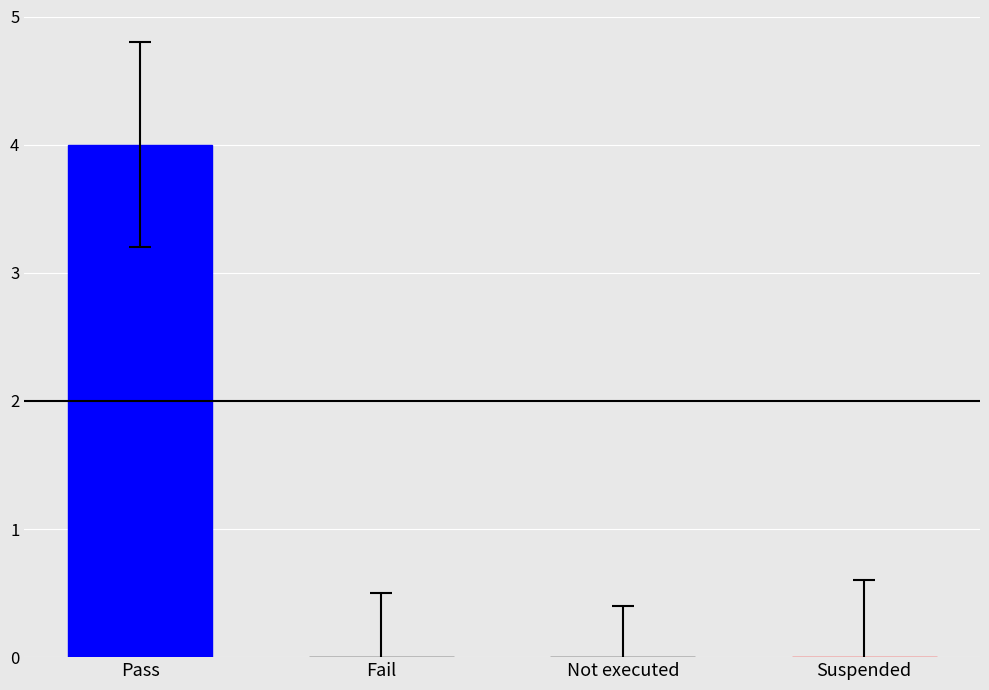

What is the change in value from Pass to Suspended?

-4